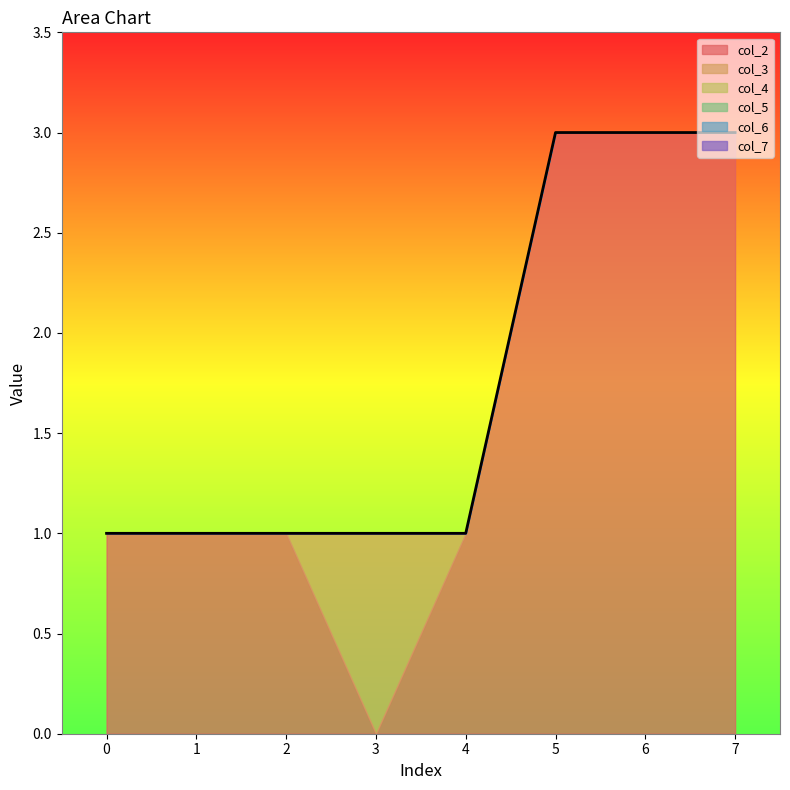

The col_4 series shows 0 at 1. True or false?

True